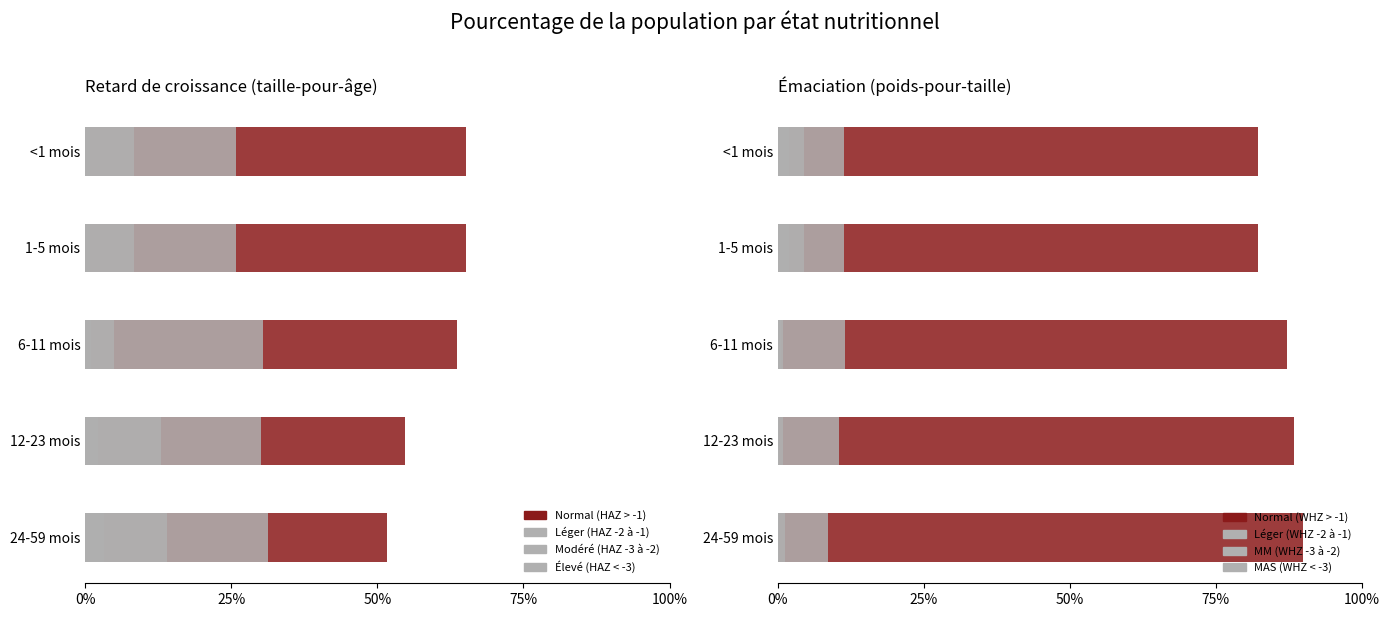

What is the average value of the Modéré (HAZ -3 à -2) series?

0.1